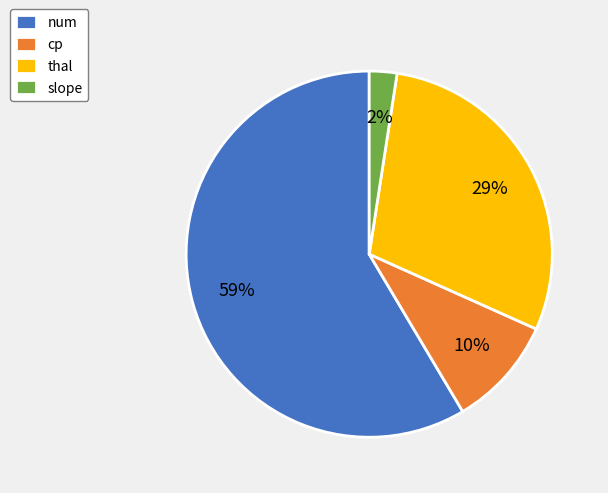

How many segments does this pie chart have?

4